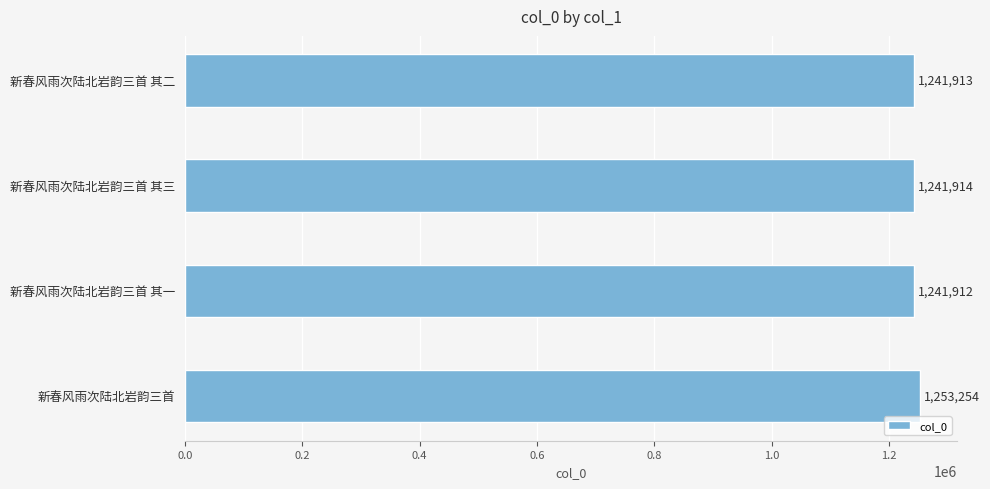

What is the difference between the second highest and second lowest values?

1